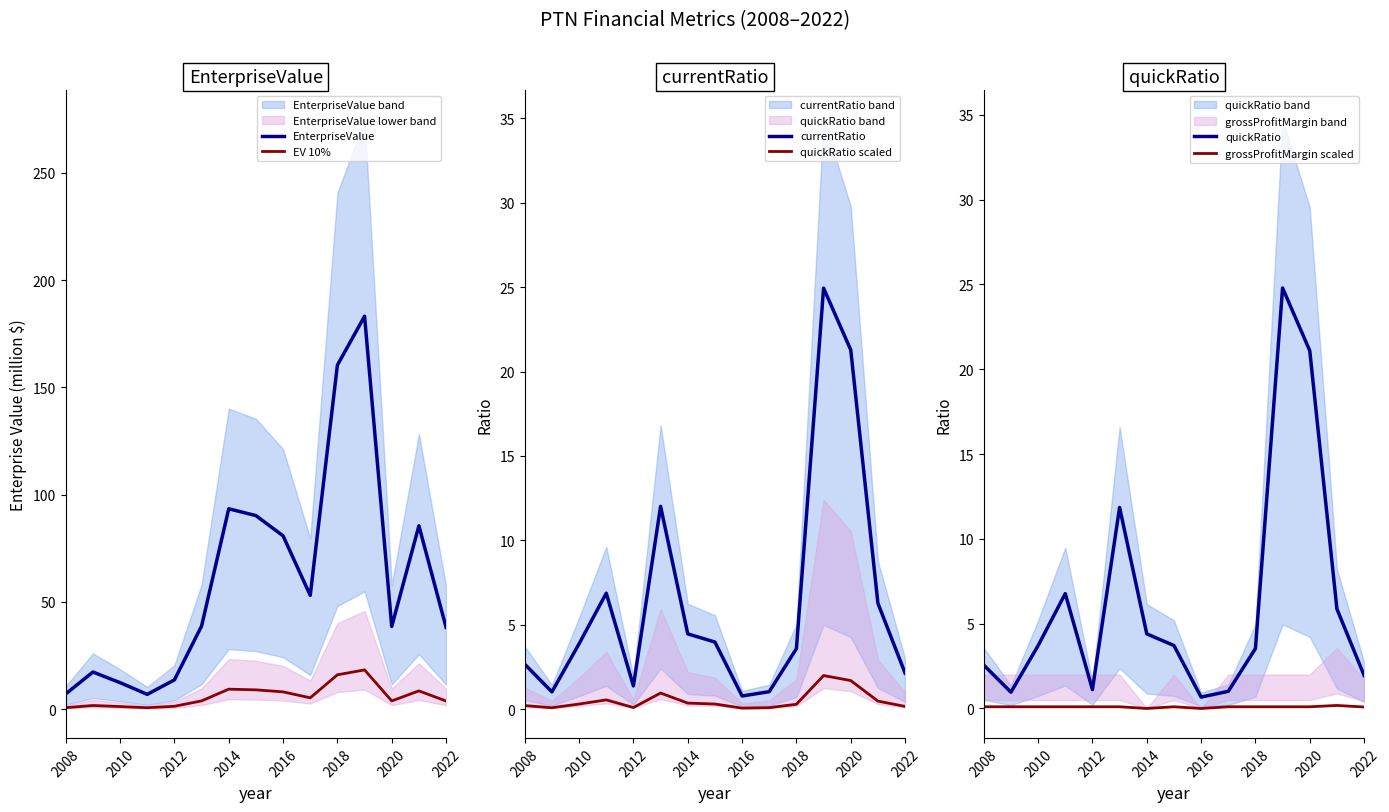

How many data points does each series have?

15